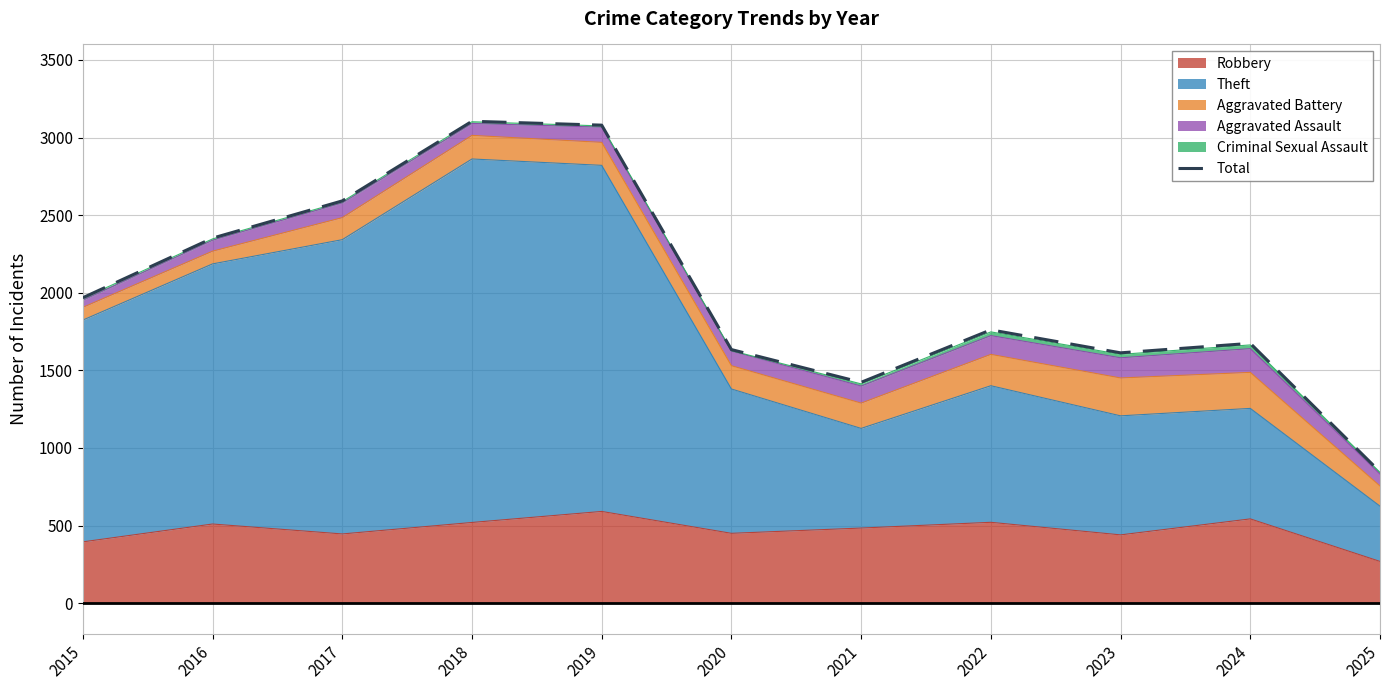

How many points are higher than both their immediate neighbors (excluding endpoints)?

3